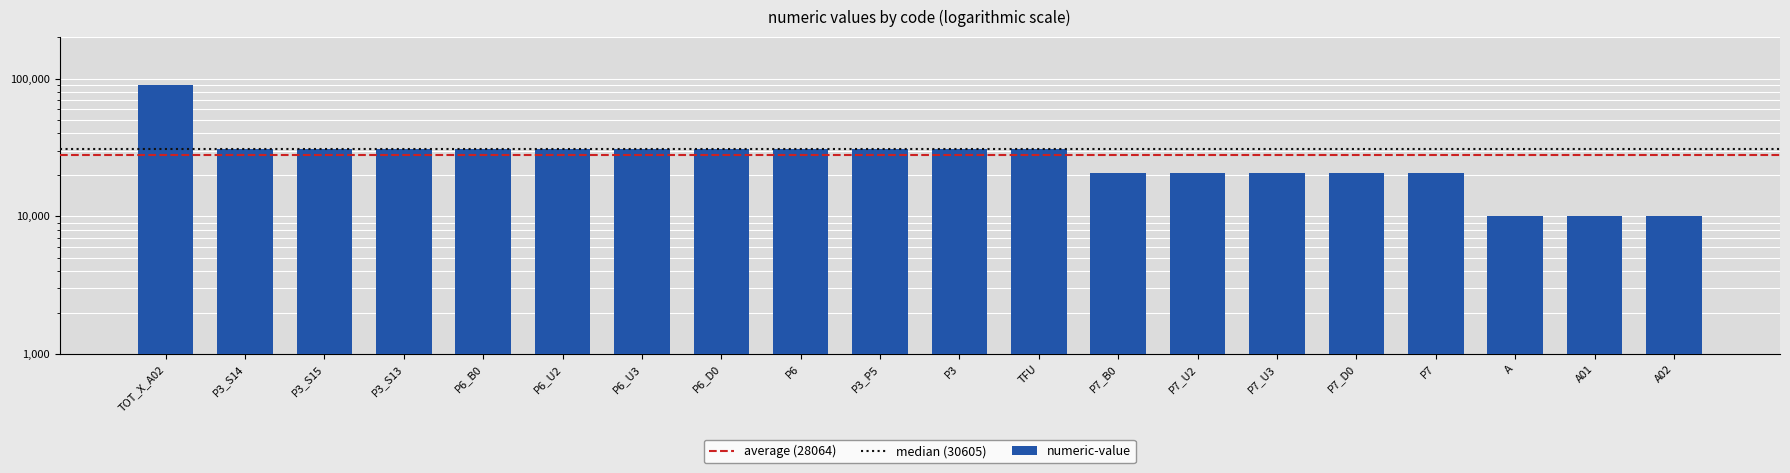

What is the change in value from P3_S15 to P7_B0?

-9871